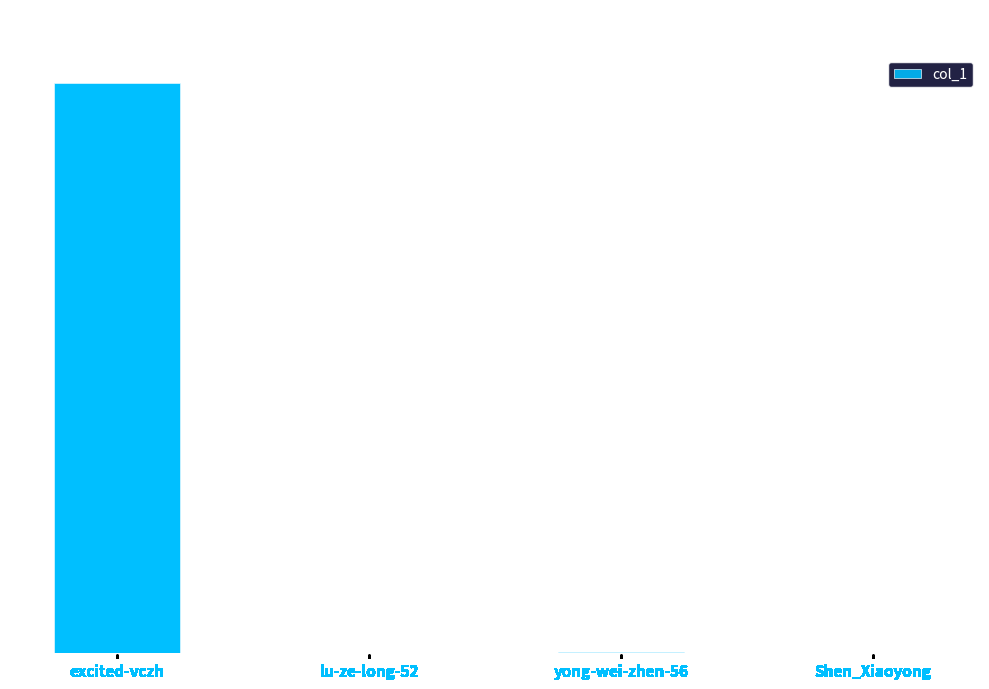

Reading left to right, what are all the values shown in this chart?

excited-vczh=767242	lu-ze-long-52=94	yong-wei-zhen-56=1158	Shen_Xiaoyong=51